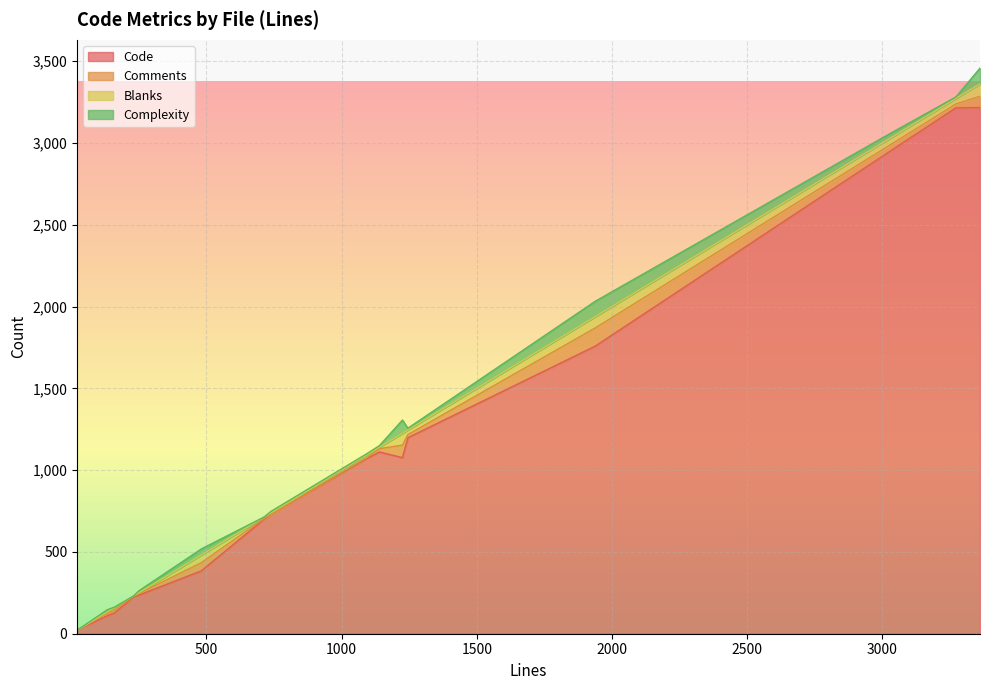

What are all the series names shown in the legend?

Code, Comments, Blanks, Complexity